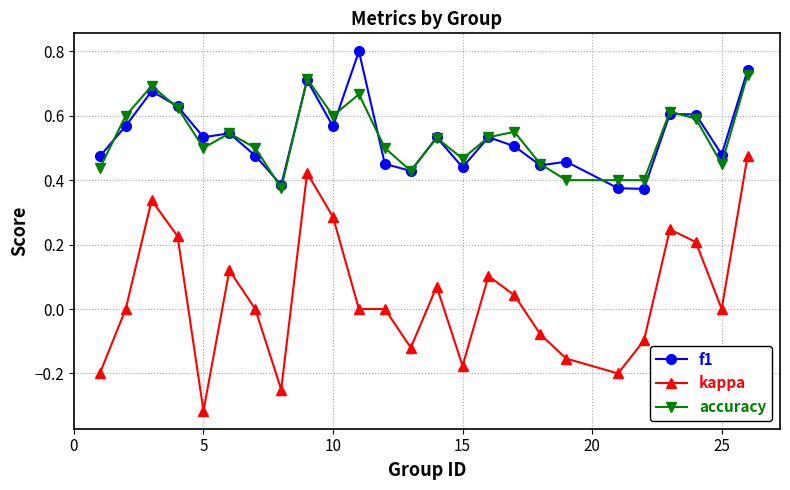

Rank the series by their maximum value, from lowest to highest.

kappa, accuracy, f1